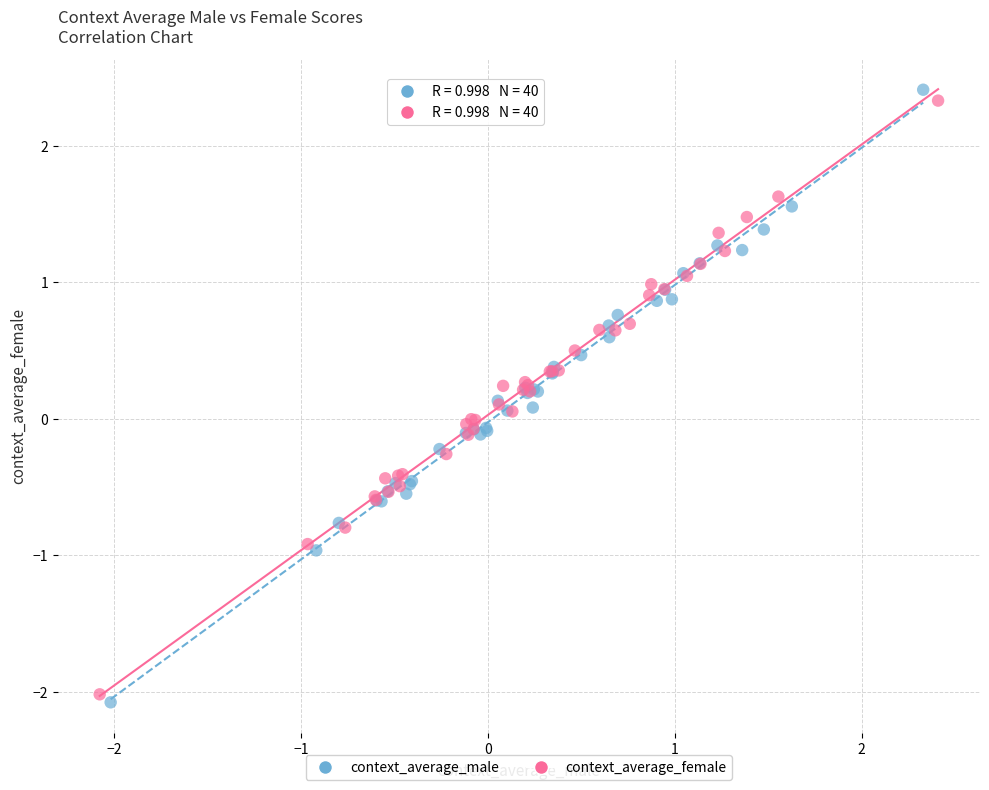

Which series has the widest spread of Y values?

context_average_male